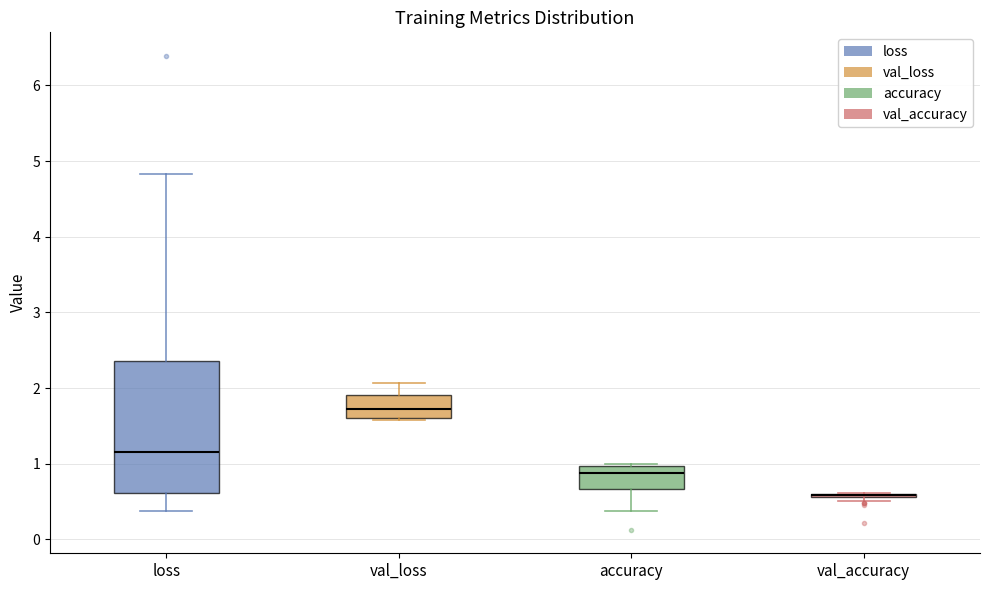

Reading left to right, read every box against the y-axis: the position of its median line, the range the box covers, and the ends of its whiskers. The values are not printed on the chart, so give them approximately, as read against the axis.

loss: median 1.1, box 0.6 to 2.4, whiskers 0.4 to 4.8
val_loss: median 1.7, box 1.6 to 1.9, whiskers 1.6 (just below the box's lower edge) to 2.1
accuracy: median 0.9, box 0.7 to 1.0, whiskers 0.4 to 1.0
val_accuracy: box collapsed to a line at 0.6, whiskers 0.5 to 0.6